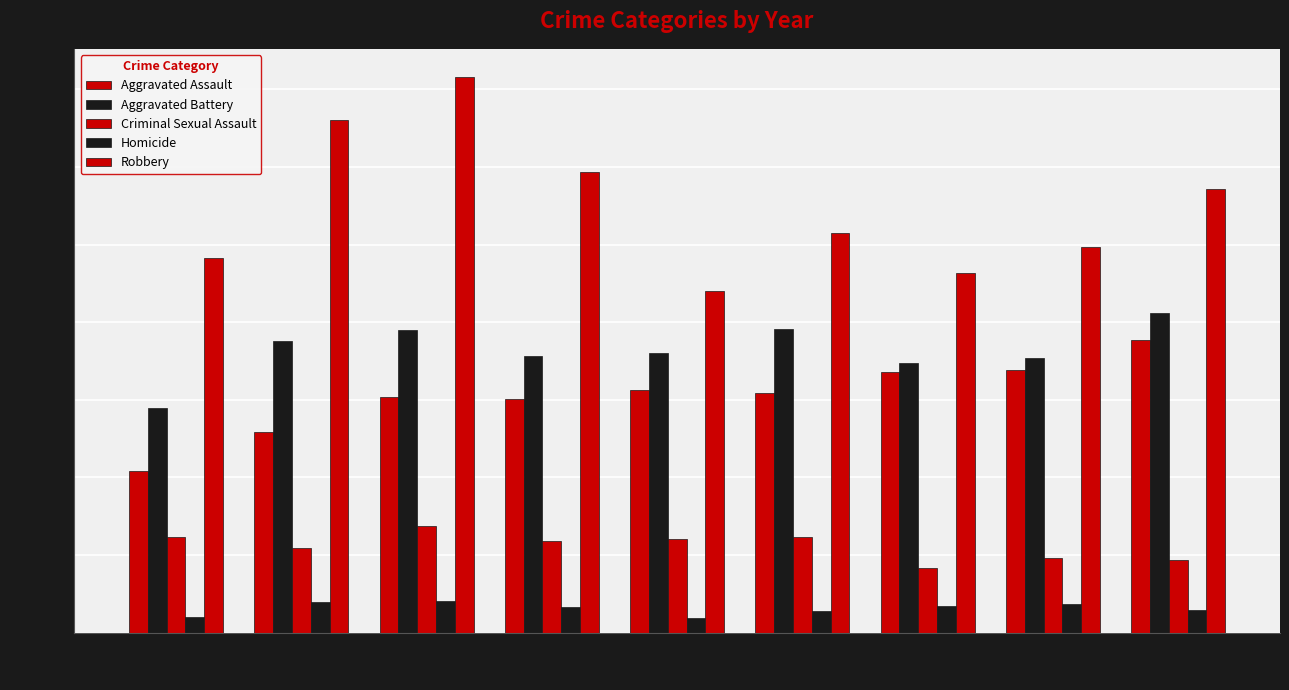

What is the minimum value shown in the chart?

47